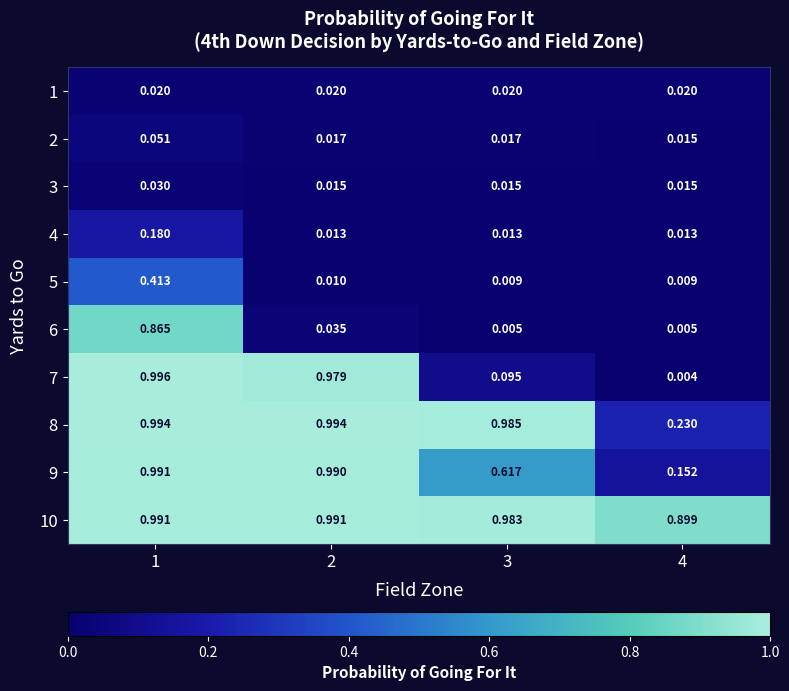

Is the value of 2 at 1 greater than the value of 6 at 4?

Yes